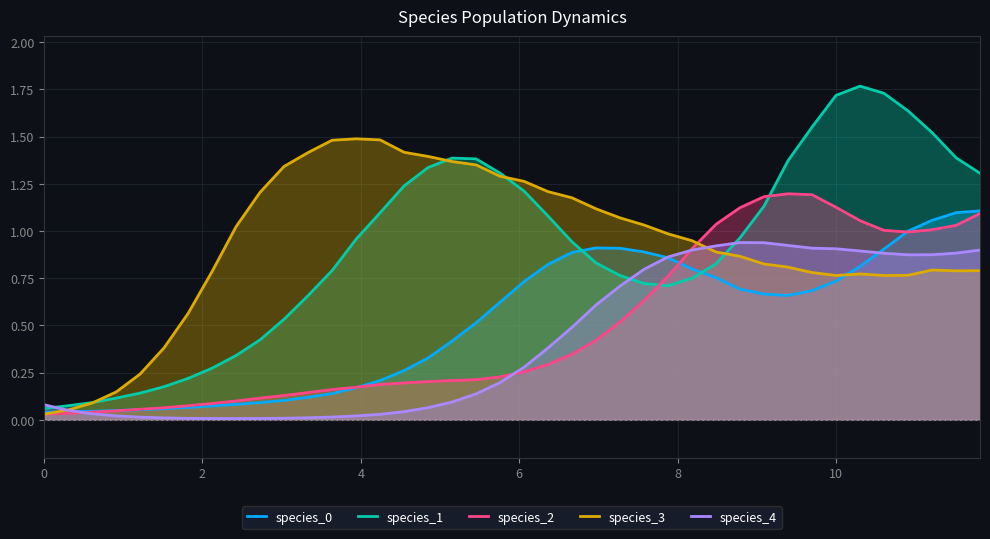

What is the highest value of the species_0 series?

1.1